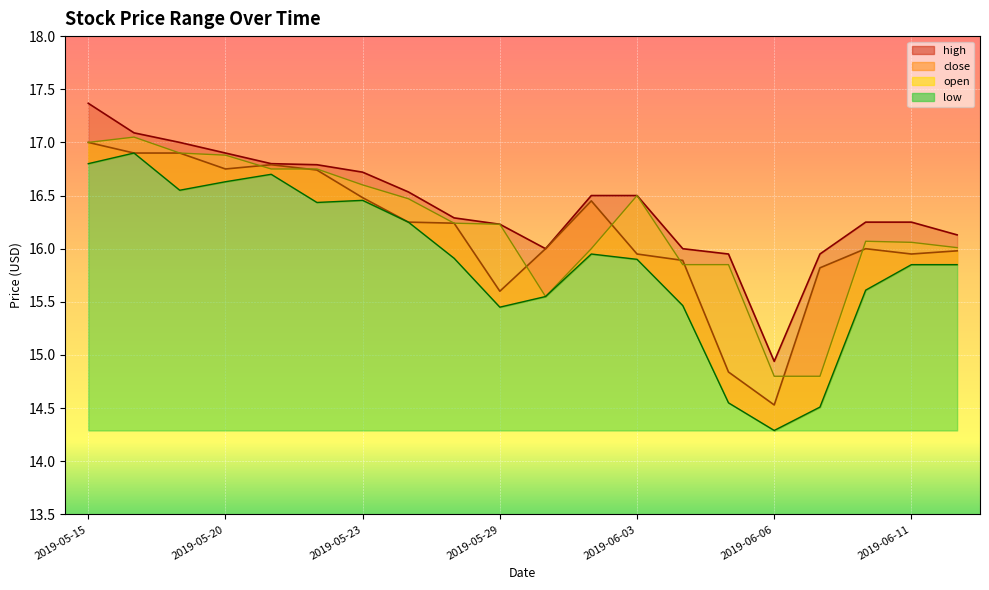

The value of low at 2019-05-29 is 21.8. True or false?

False